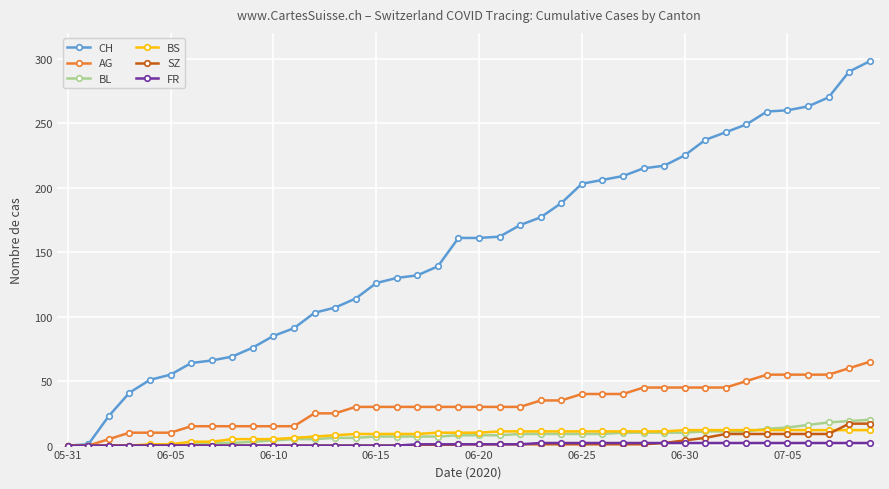

What is the greatest value displayed?

298